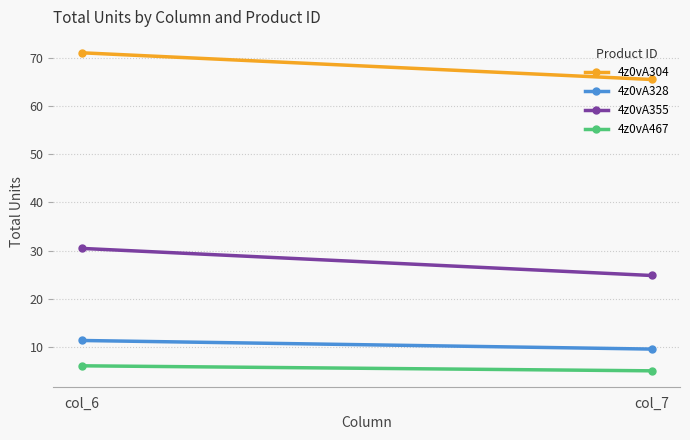

Is this an area chart (filled region under the line)?

No